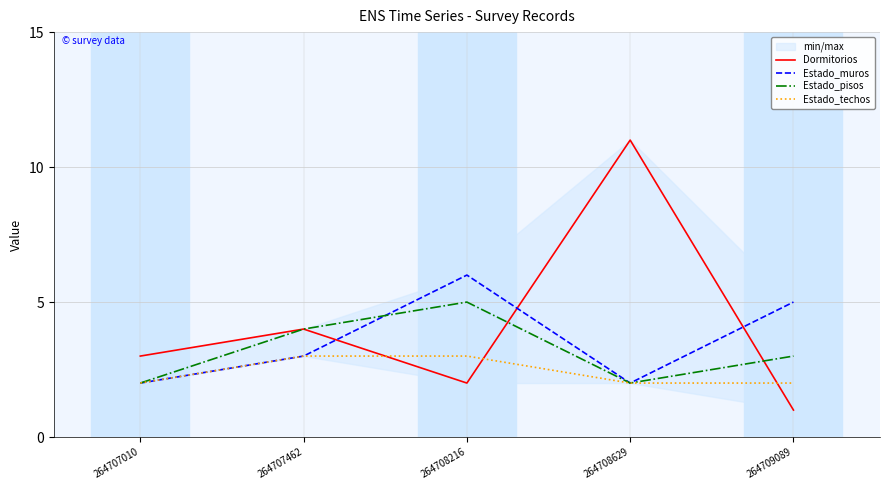

Which series has the largest total across all categories?

Dormitorios